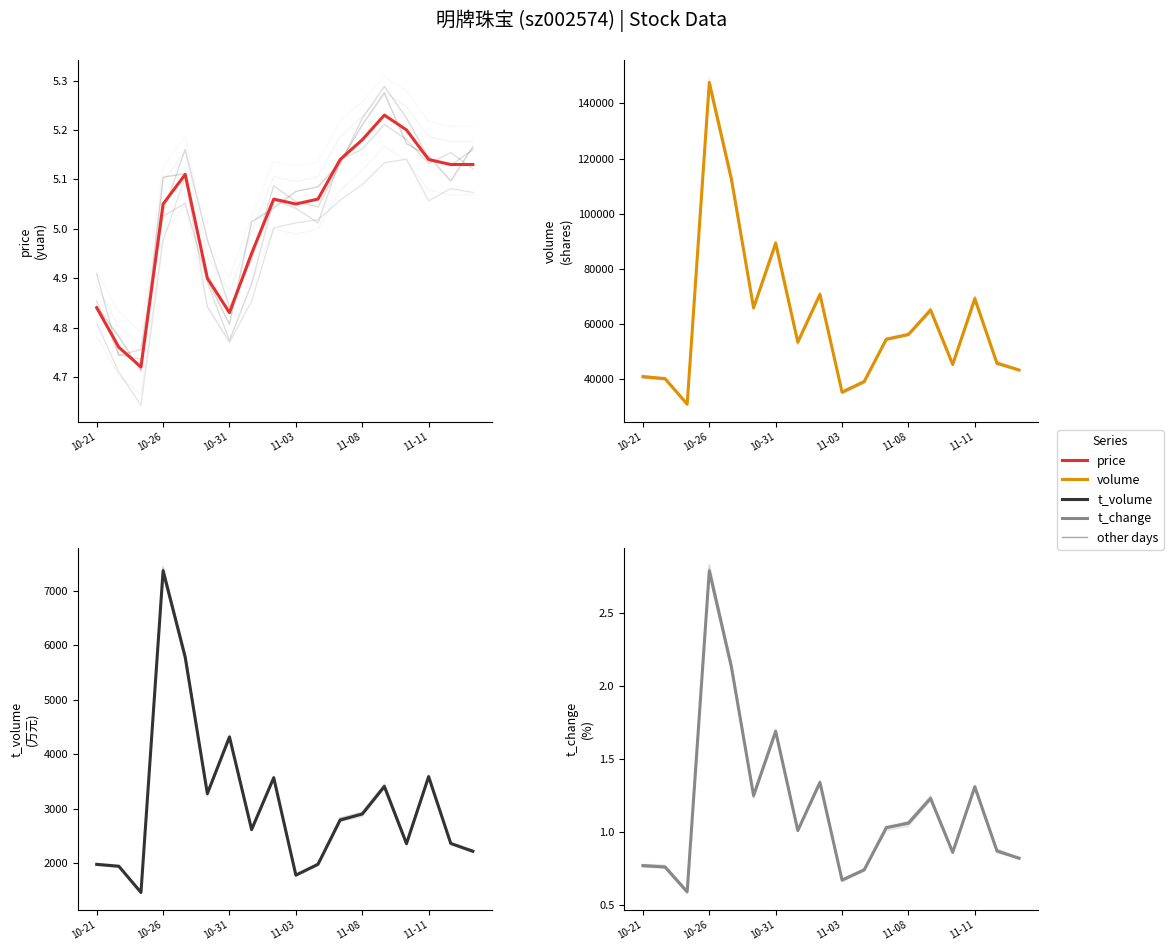

True or false: t_change has a value of 1.3 at 16.

False